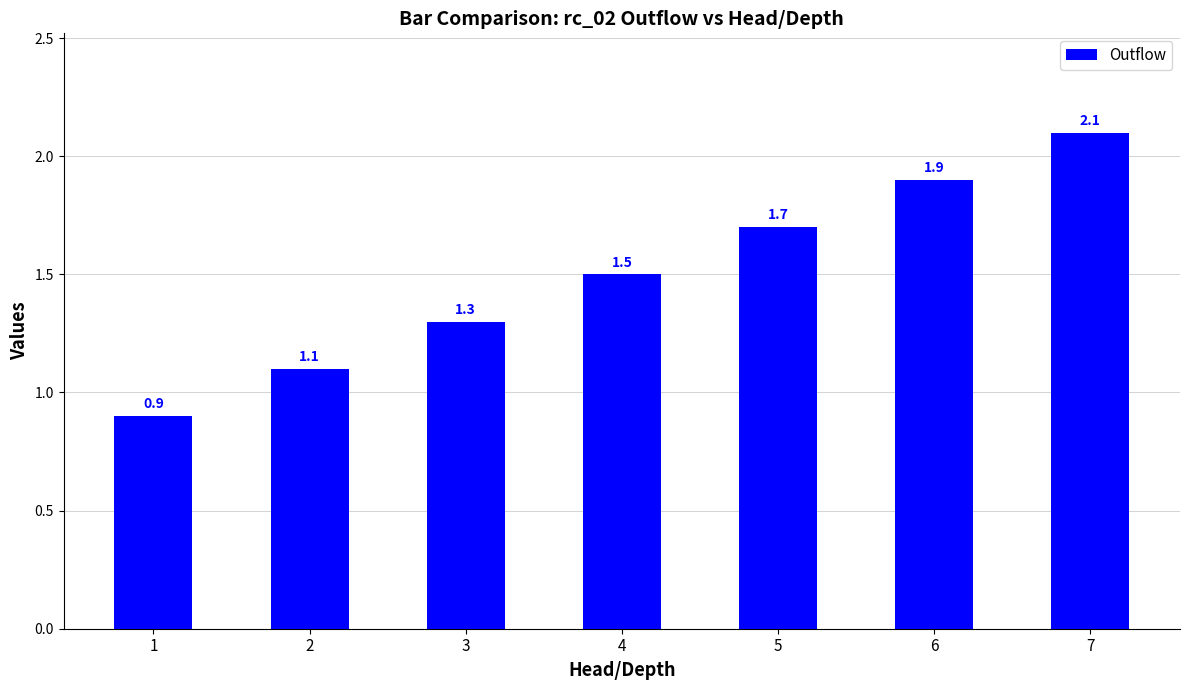

What is the average value?

1.5